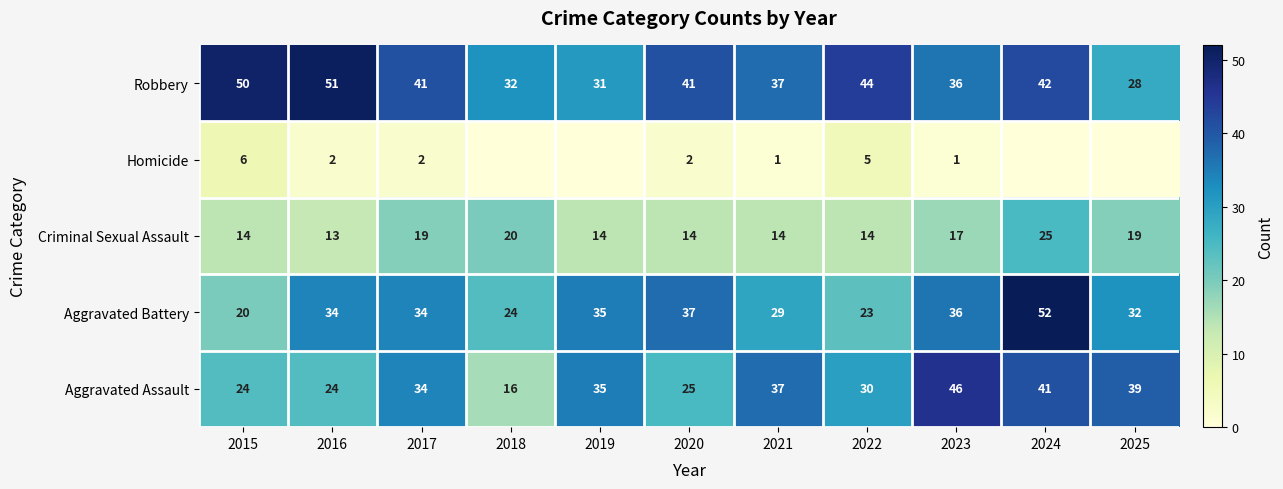

True or false: Aggravated Assault has a value of 19 at 2019.

False